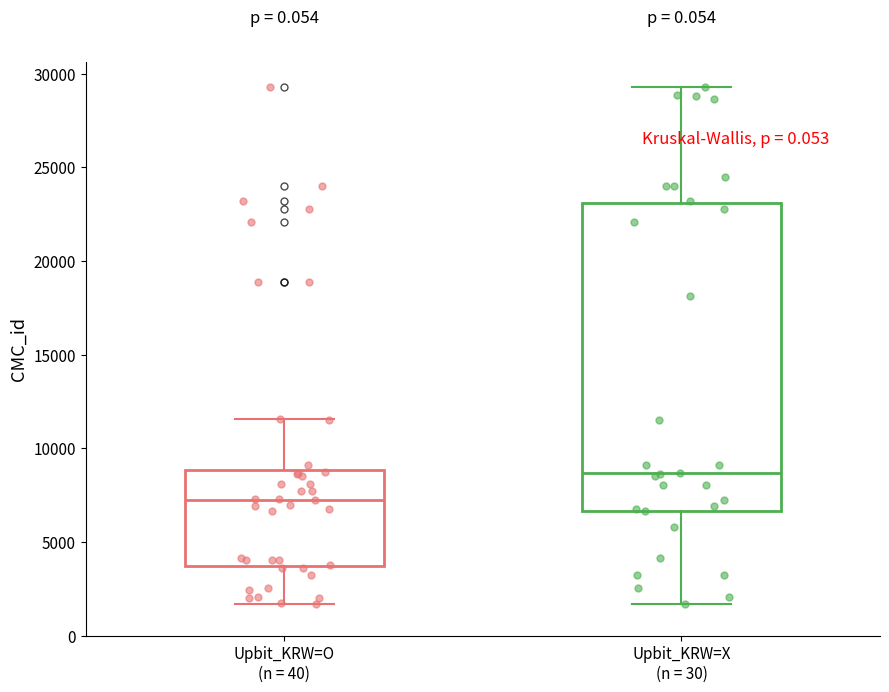

Comparing the boxes themselves (not the whiskers), which one is the tallest?

Upbit_KRW=X (n = 30)